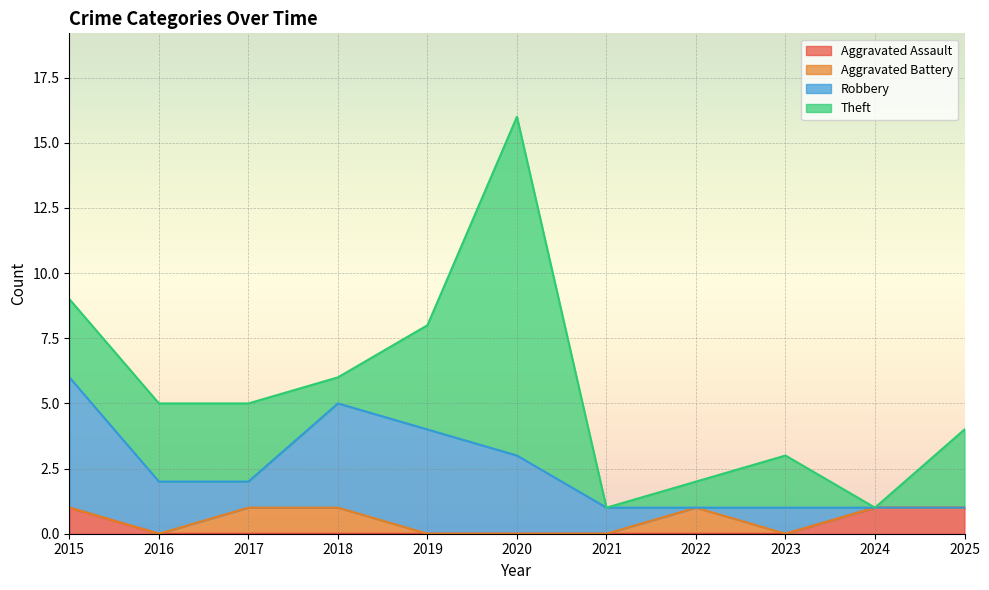

What is the average value of the Robbery series?

2